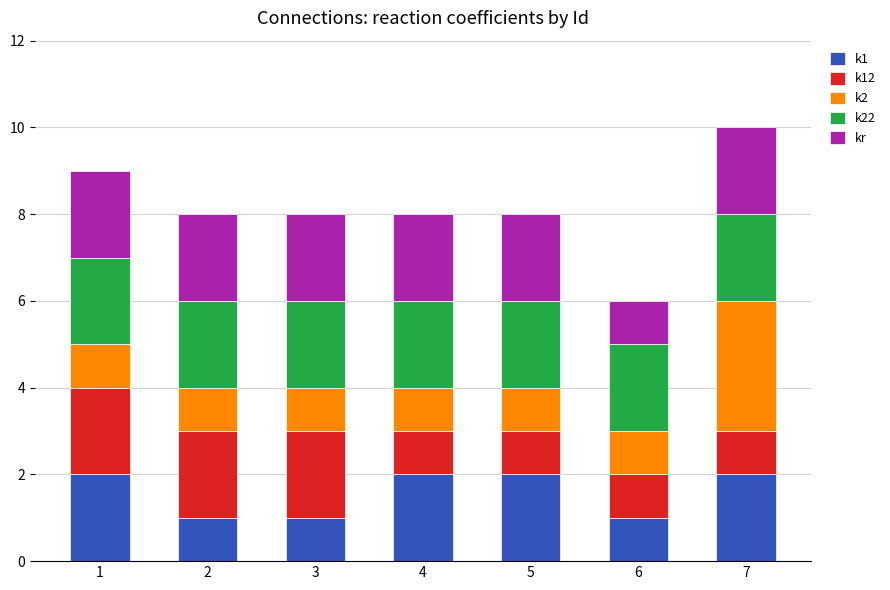

What is the total value across all series at 7?

10